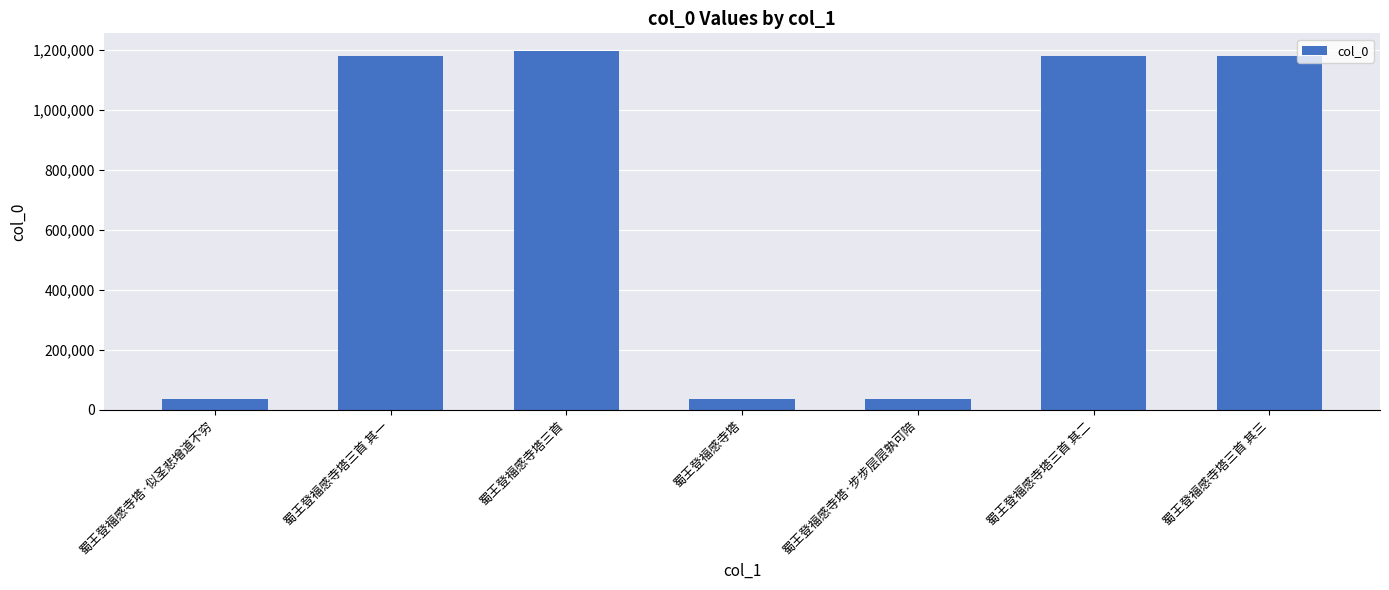

Does the chart contain any negative values?

No